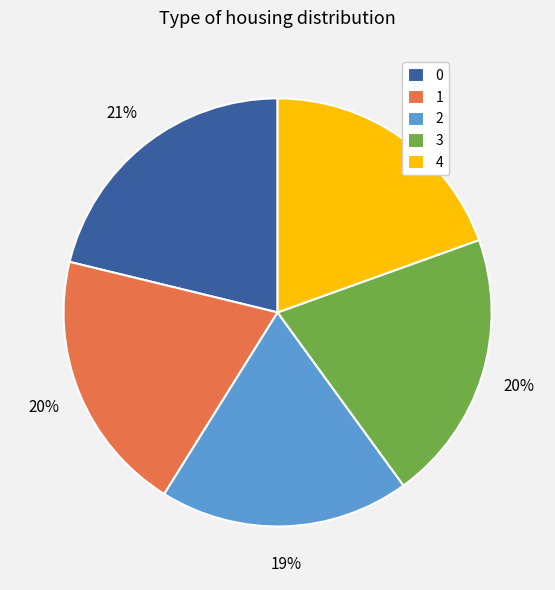

True or false: 0 accounts for 34% of the total.

False